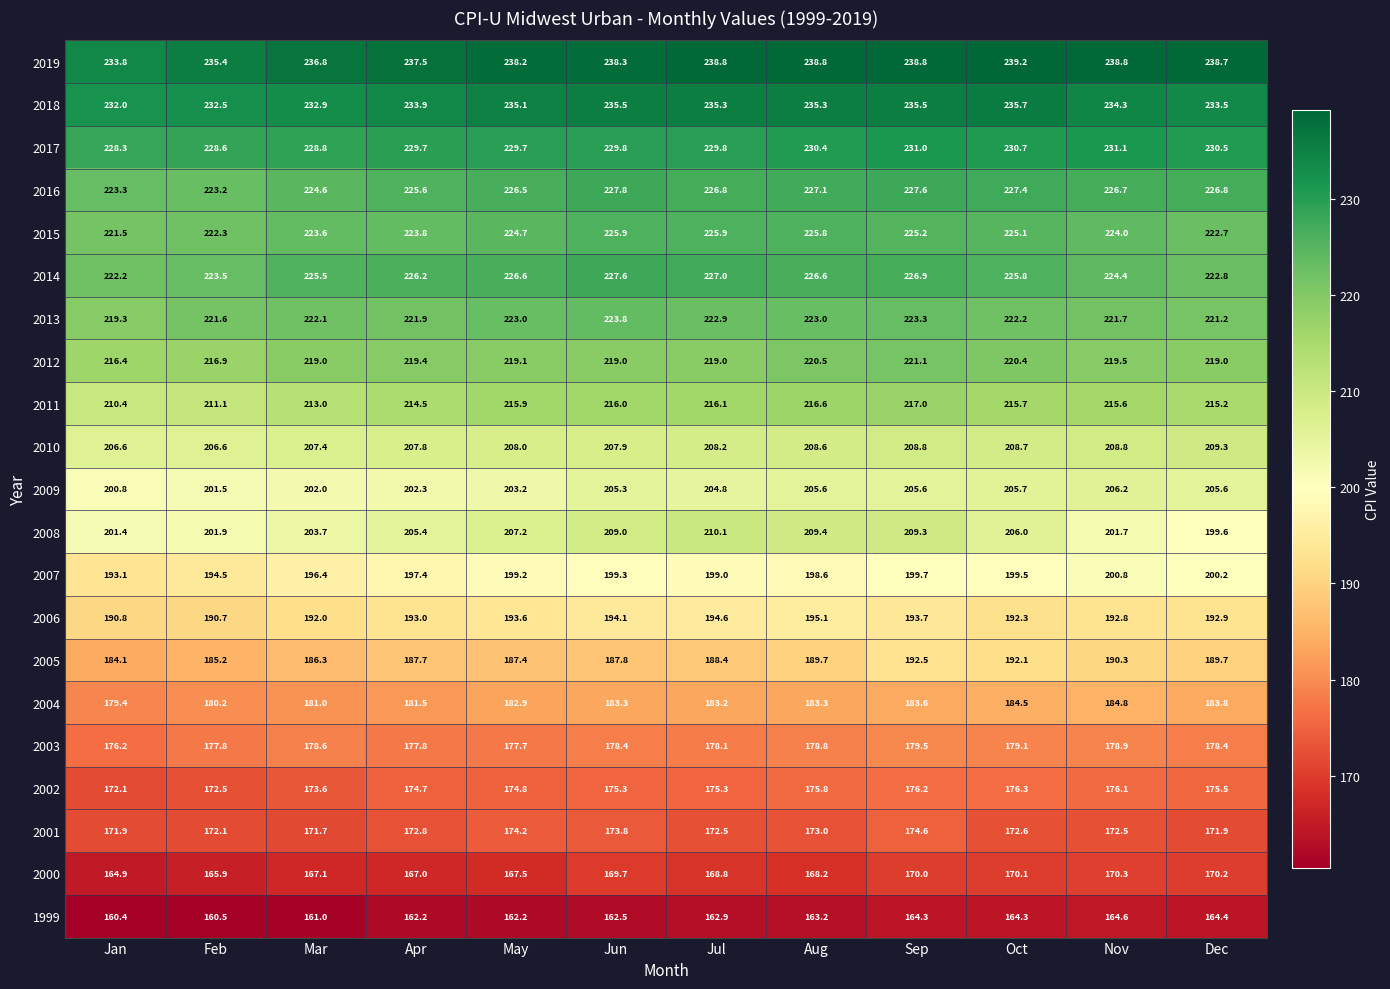

At how many categories does at least one series exceed 164?

12